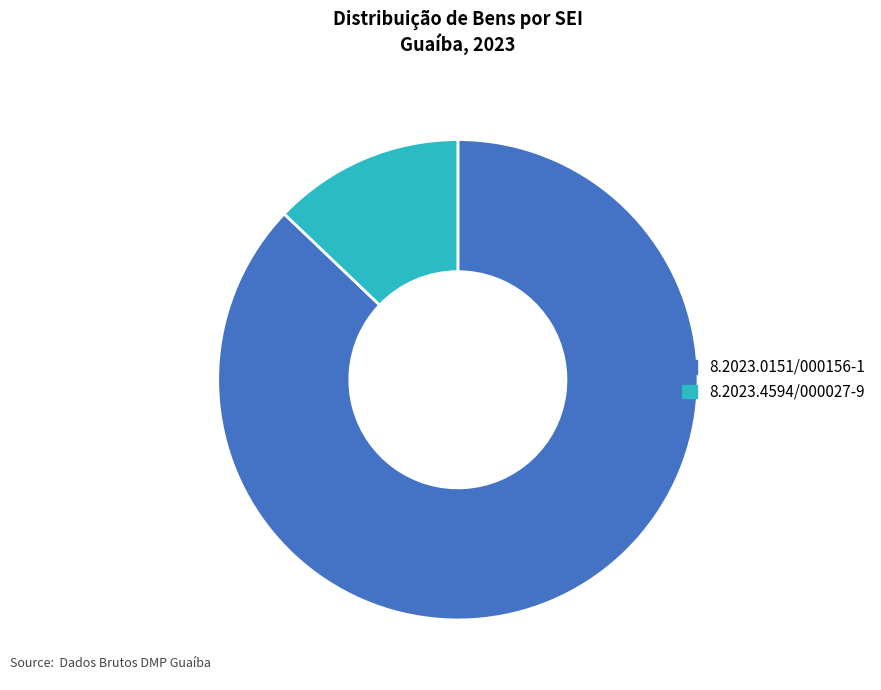

Is it true that 8.2023.0151/000156-1 is 87% of the pie?

True